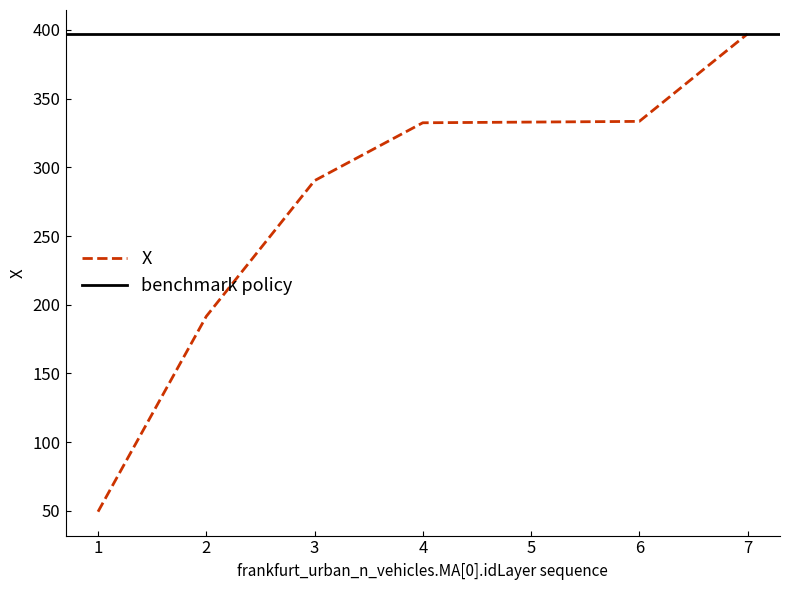

Approximately how many times larger is the value at 7 compared to 1?

8.0